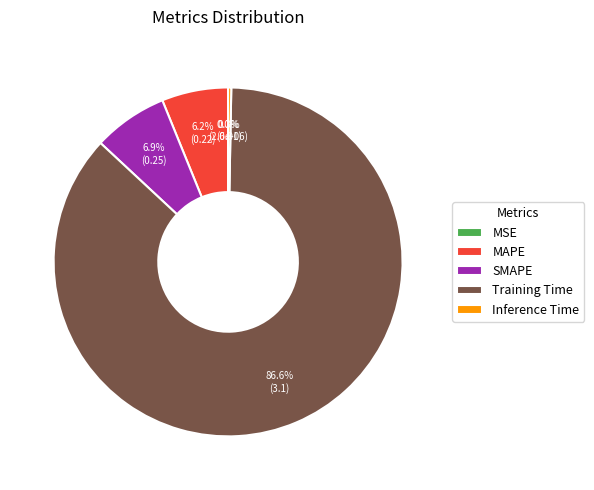

Between Training Time and Inference Time, which is larger?

Training Time